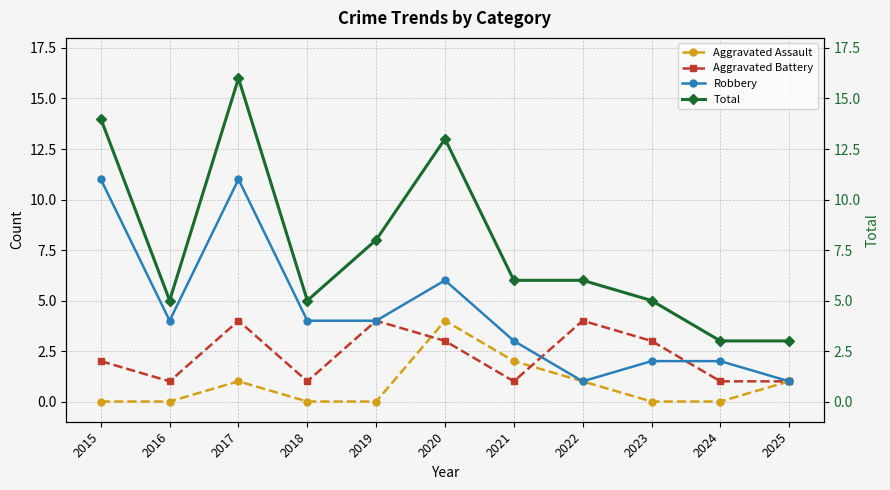

How many series are shown in this chart?

4